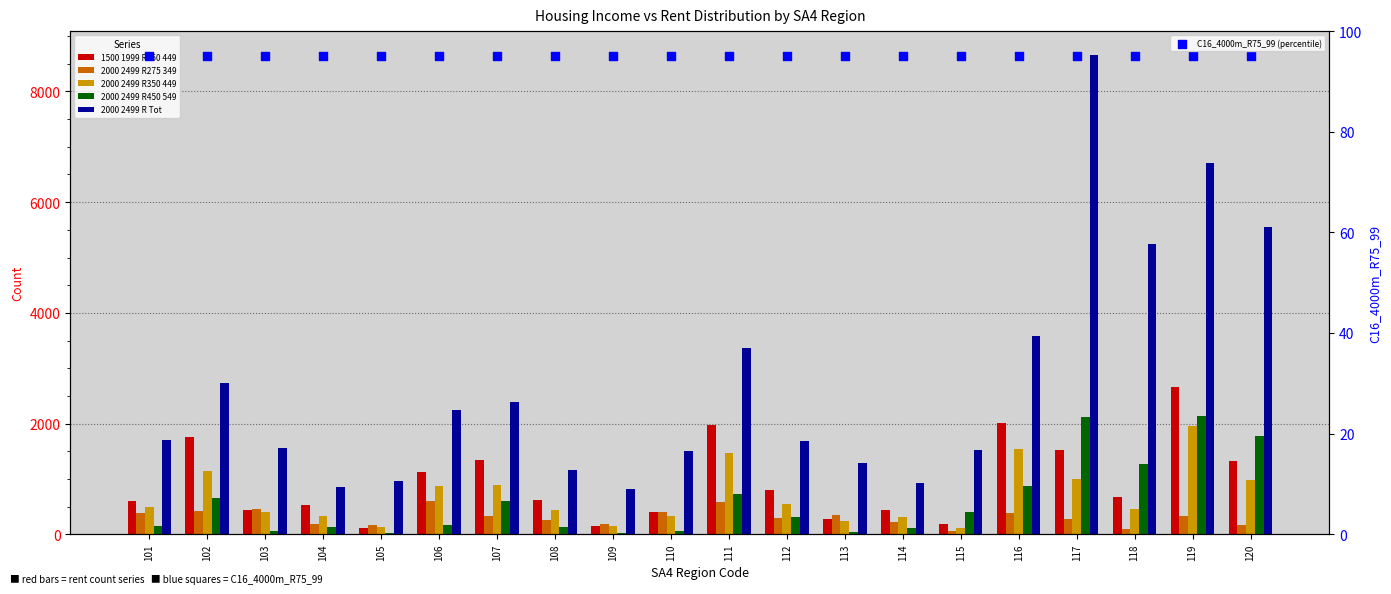

Which series reaches the minimum Y coordinate?

2000 2499 R450 549